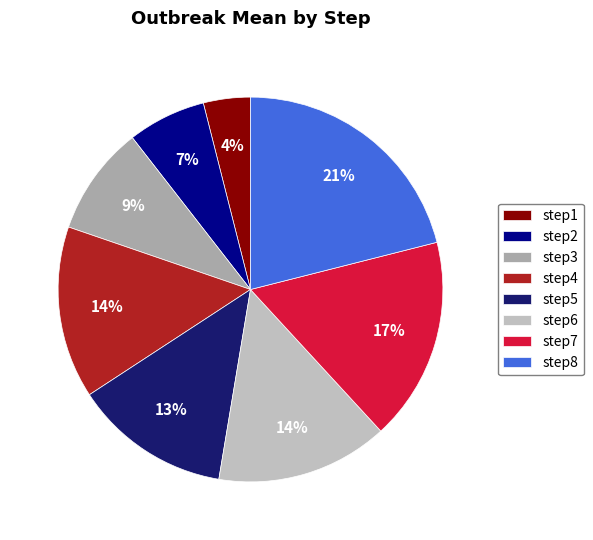

Approximately how many times larger is the value at step3 compared to step6?

0.6